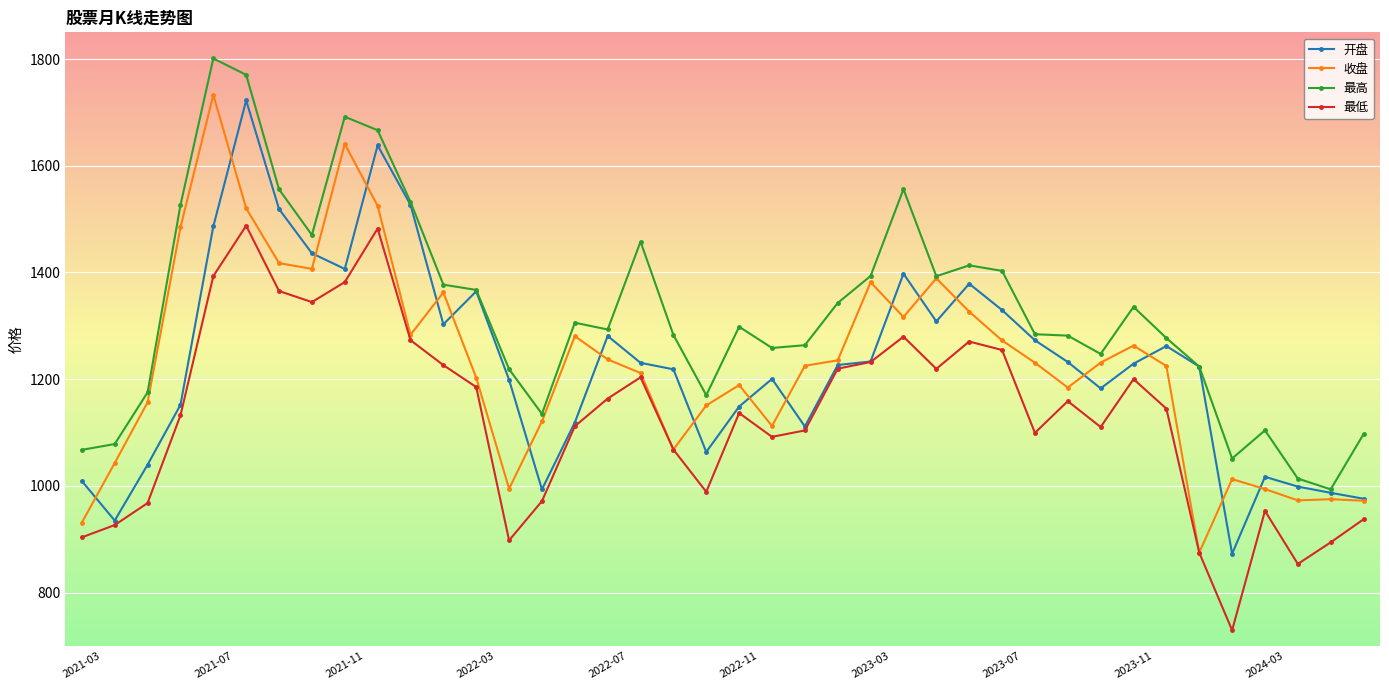

Which series has the largest total across all categories?

最高